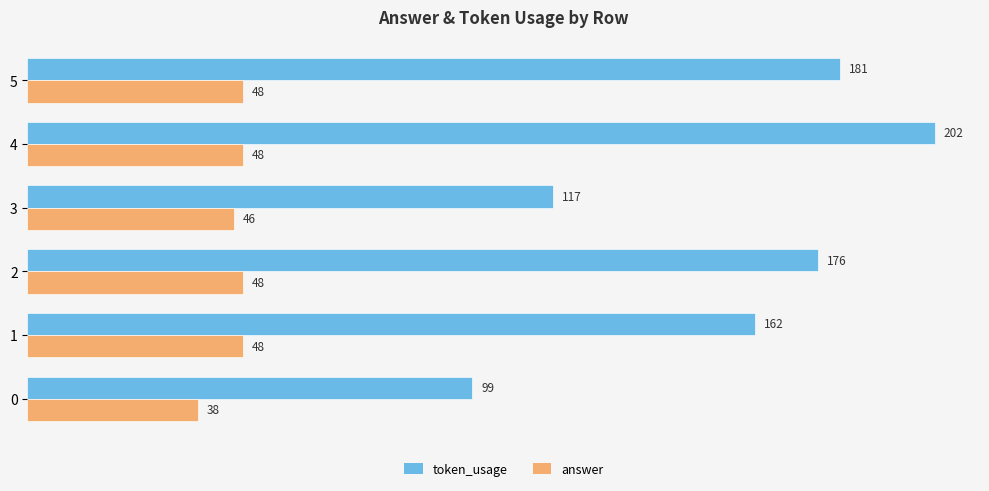

At which category is the sum across all series the highest?

4